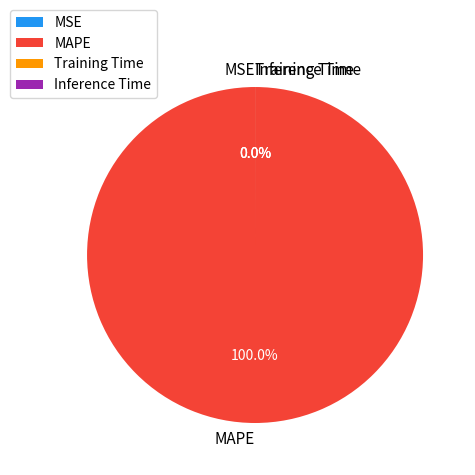

Is it true that SMAPE is 1% of the pie?

False